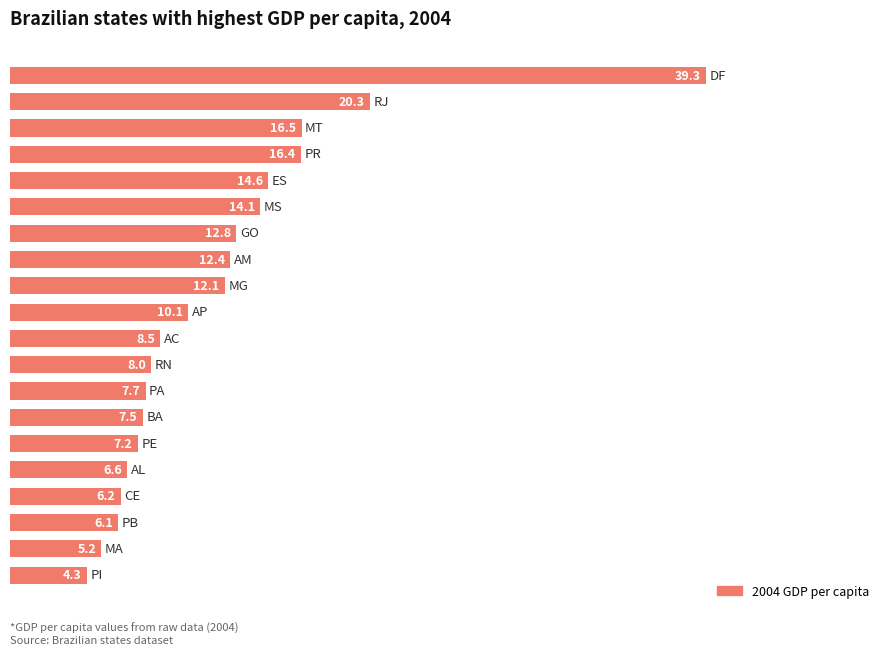

Are the bars horizontal?

Yes